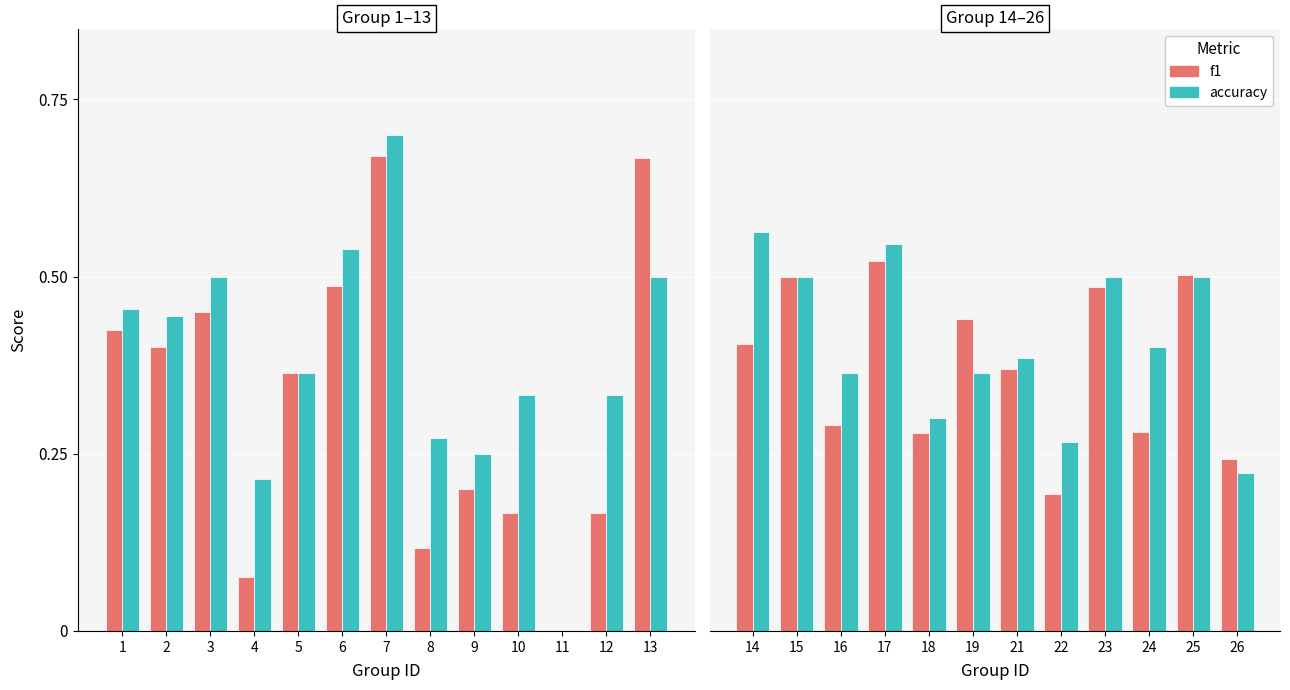

Is the value of accuracy at 24 greater than the value of f1 at 22?

Yes